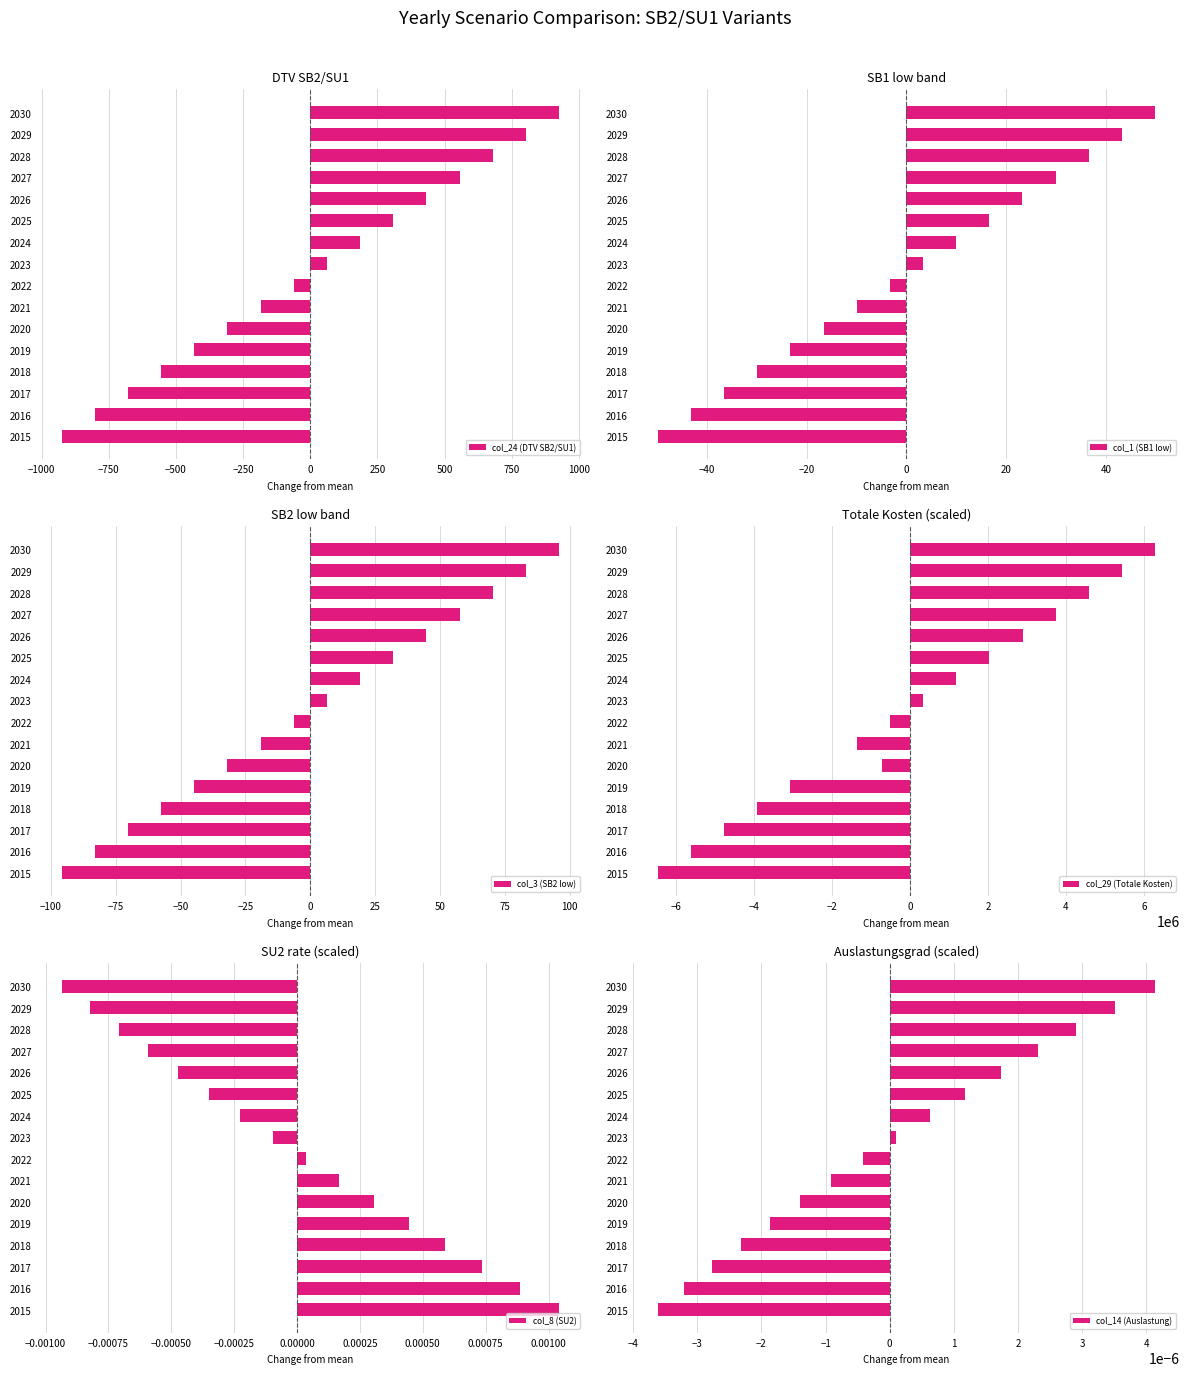

What is the difference between the maximum and minimum values in the col_1 (SB1 low) series?

99.8